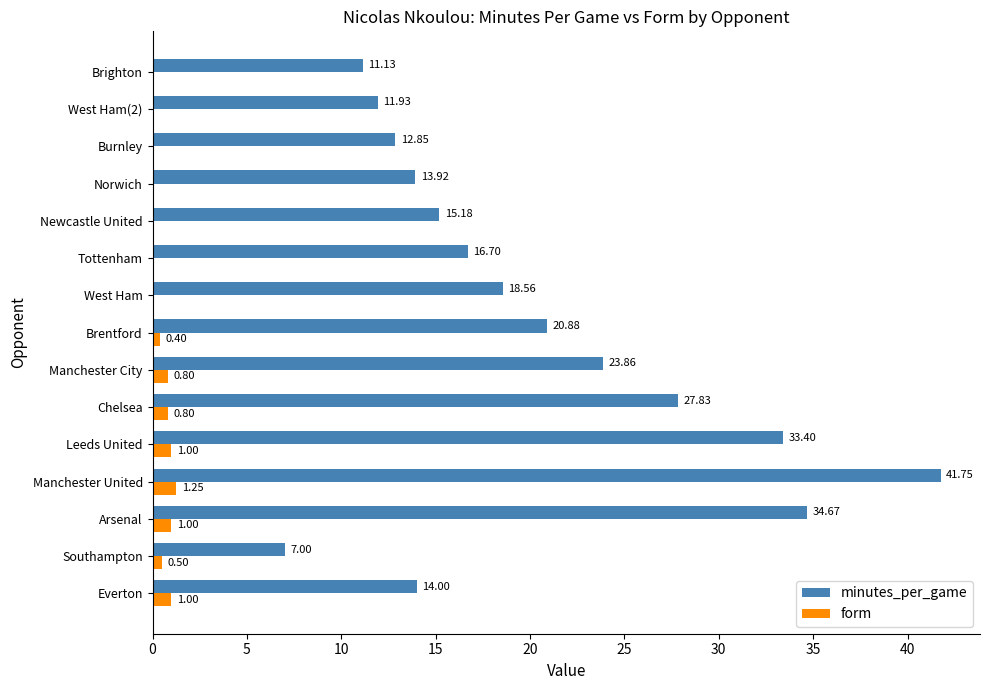

Where is minutes_per_game nearest to the value 24?

Manchester City